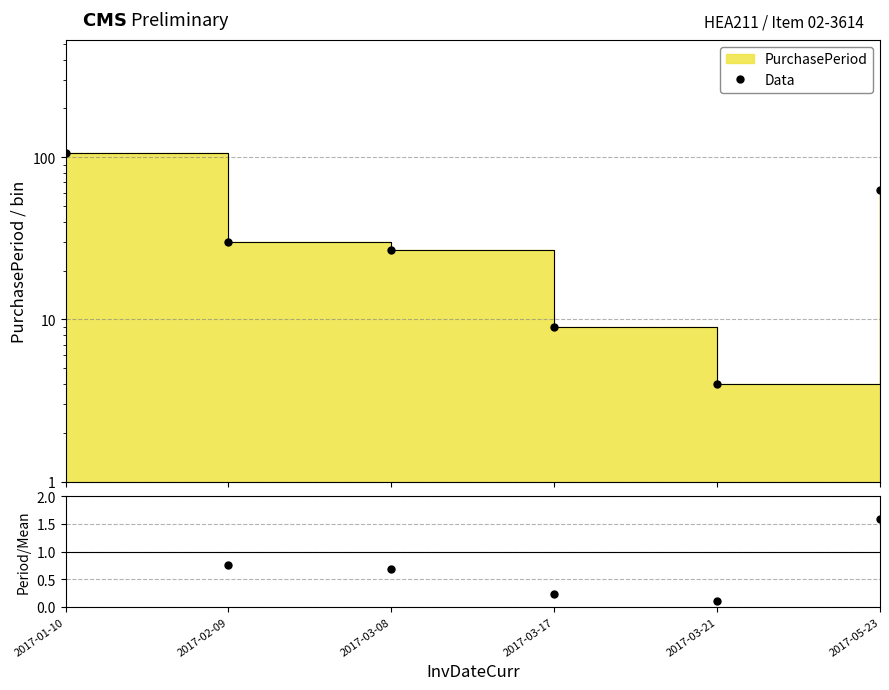

In Period/Mean, how many points are lower than both neighbors (excluding endpoints)?

1